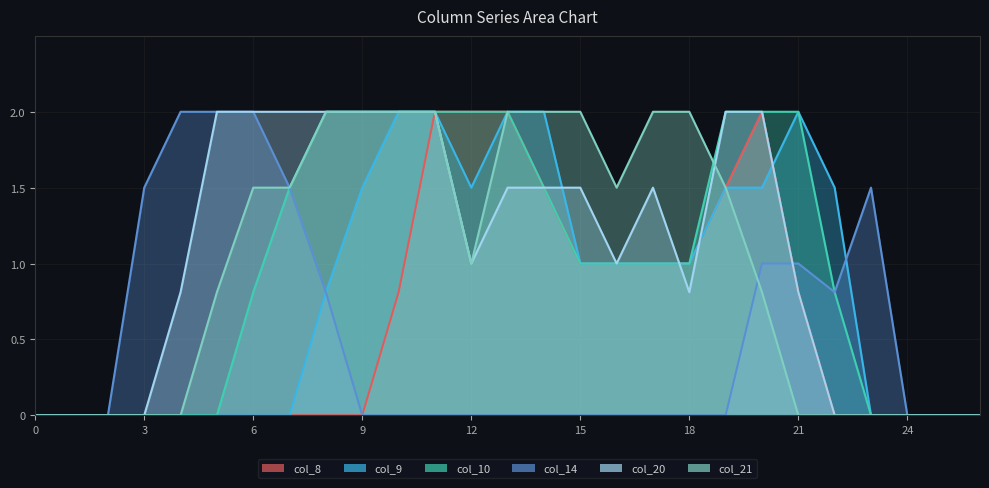

Which label corresponds to the largest value in the chart?

11